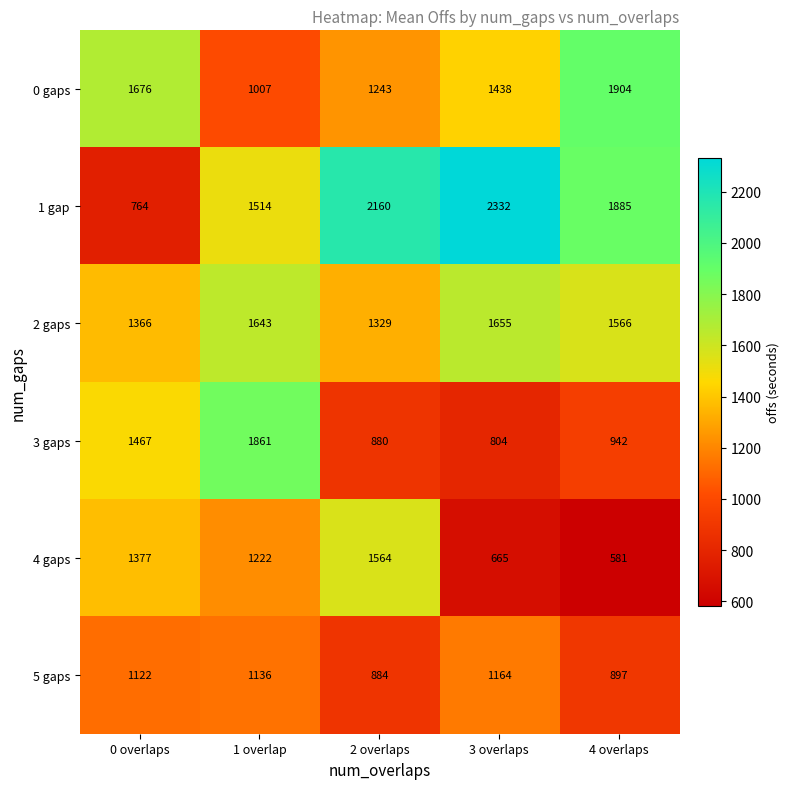

How many categories are shown in the chart?

5